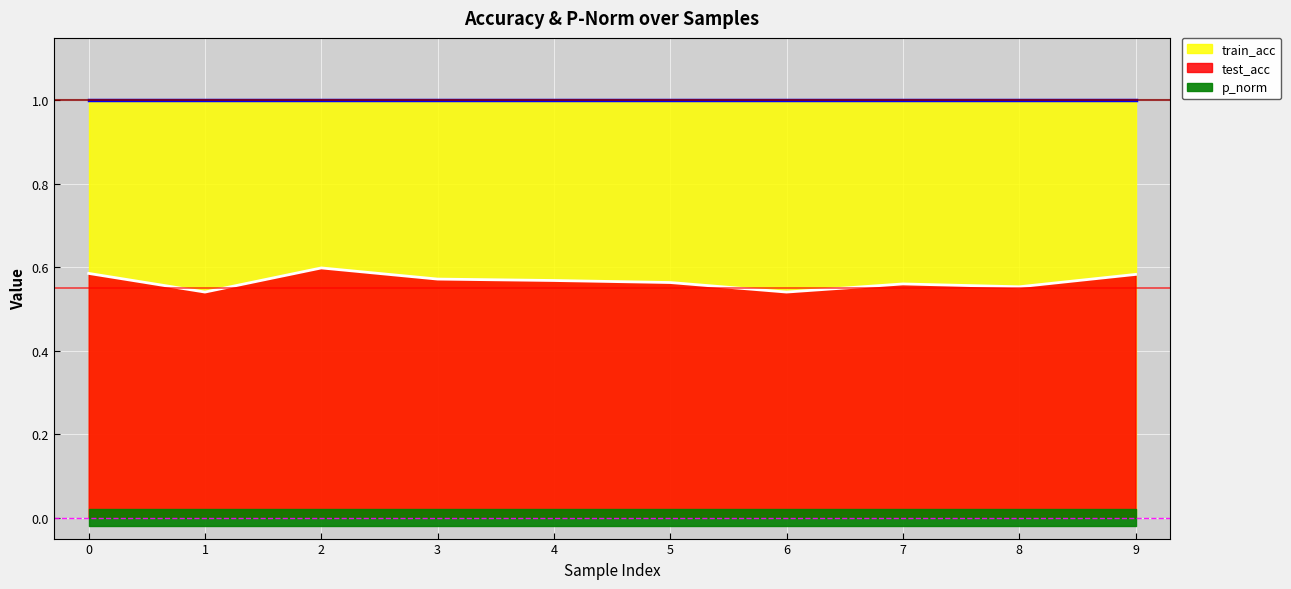

What is the spread (max minus min) of values at 9?

1.0